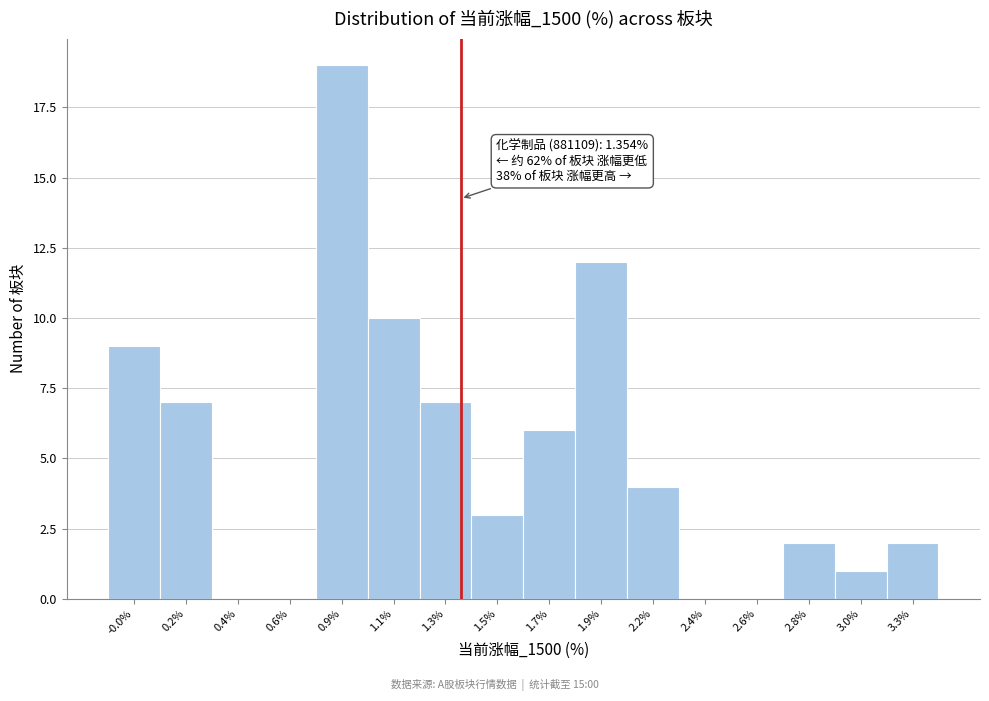

Reading left to right, list all the values displayed in this chart.

-0.0%=9	0.2%=7	0.4%=0	0.6%=0	0.9%=19	1.1%=10	1.3%=7	1.5%=3	1.7%=6	1.9%=12	2.2%=4	2.4%=0	2.6%=0	2.8%=2	3.0%=1	3.3%=2